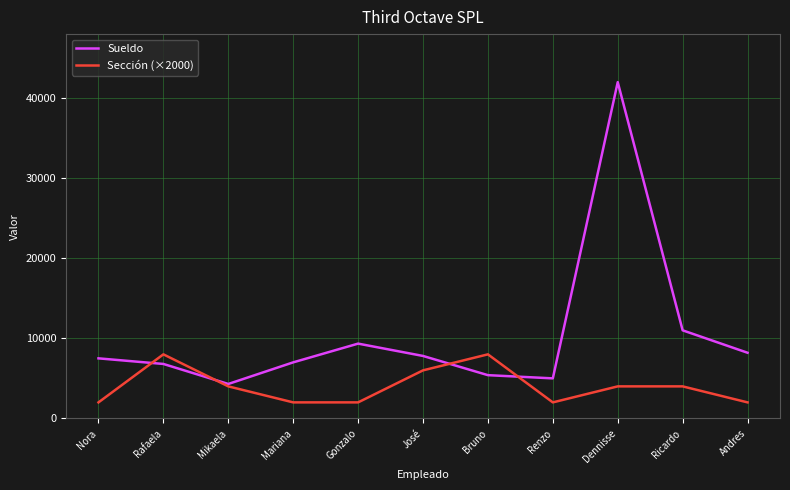

What are all the series names shown in the legend?

Sueldo, Sección (×2000)